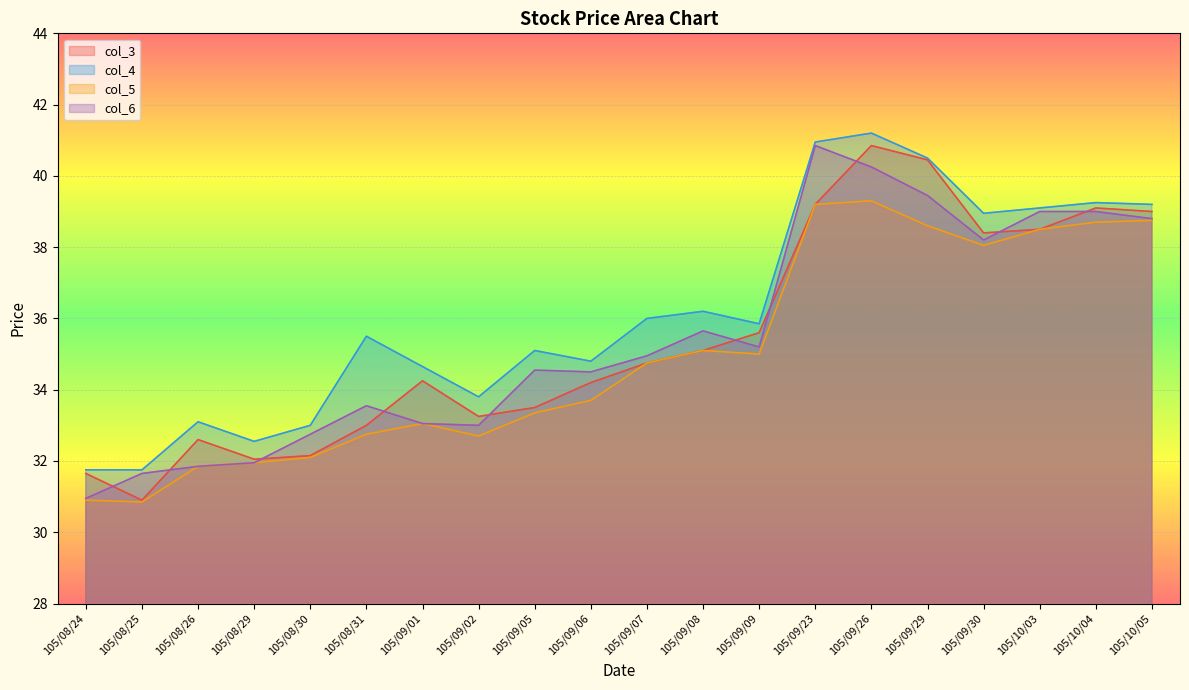

Which series changed the most between 105/08/29 and 105/09/09?

col_3